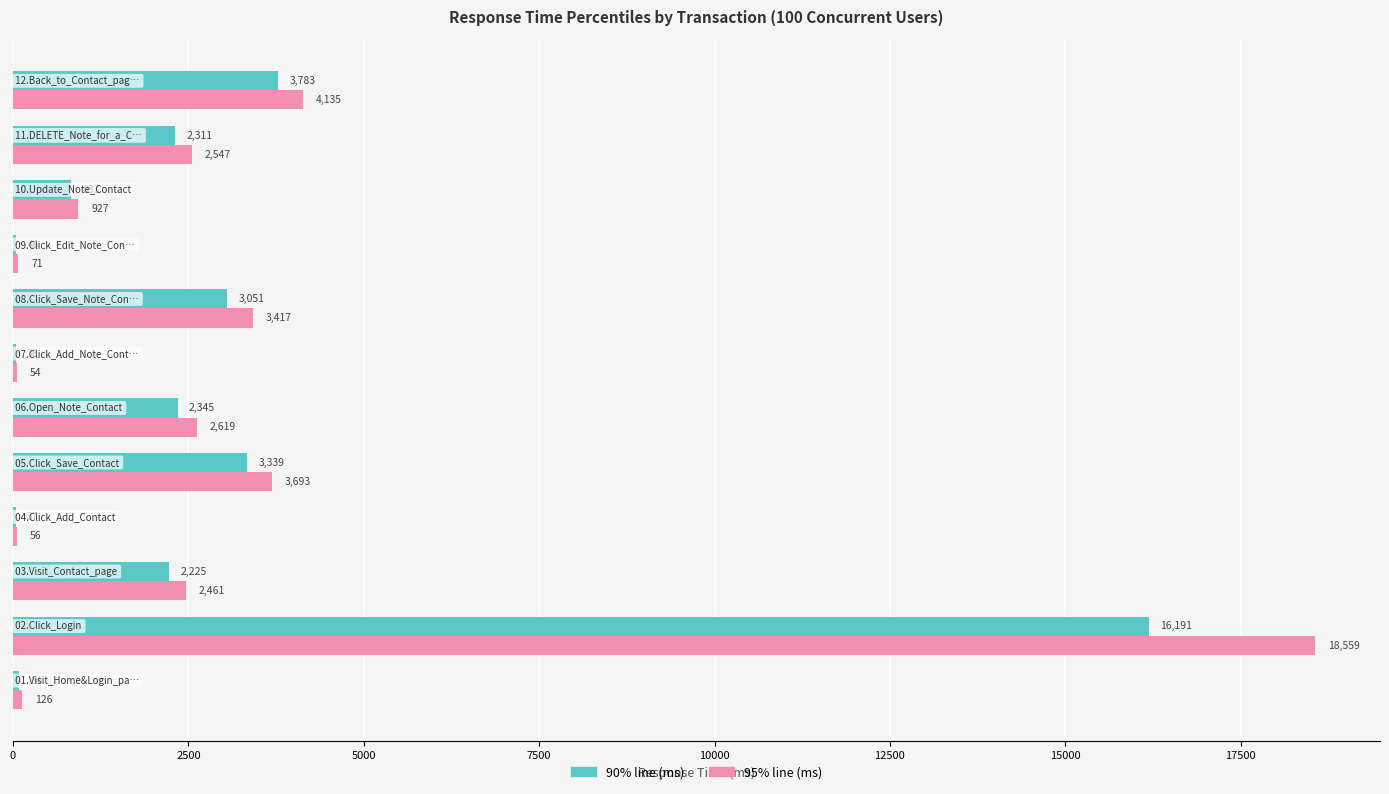

What are all the series names shown in the legend?

90% line (ms), 95% line (ms)